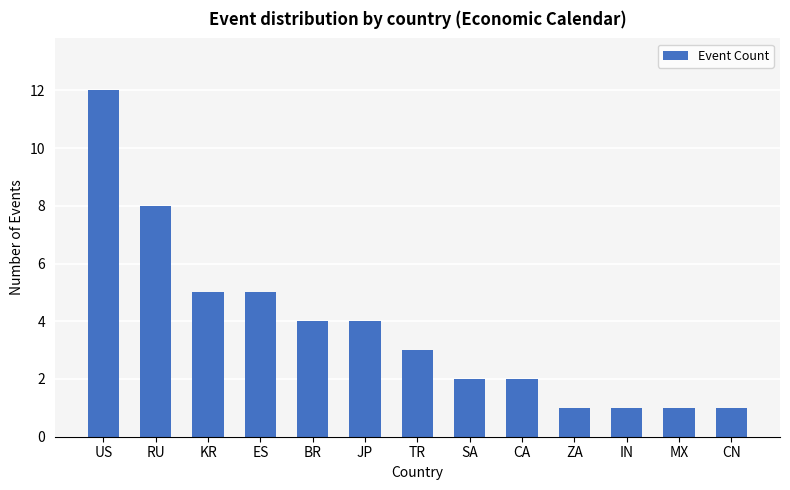

What is the maximum value shown in the chart?

12